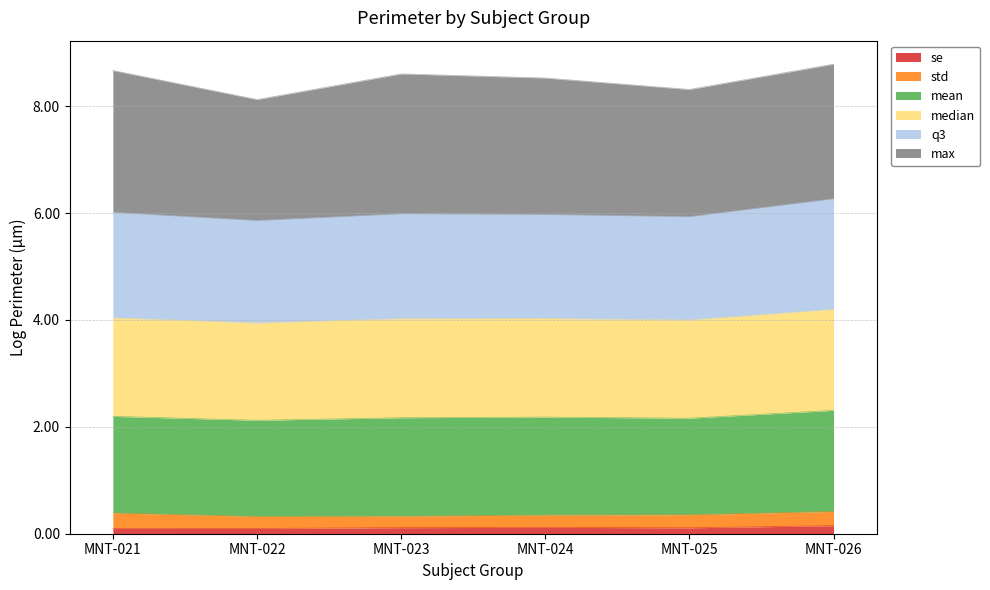

Is the value of q3 at MNT-025 greater than the value of se at MNT-021?

Yes